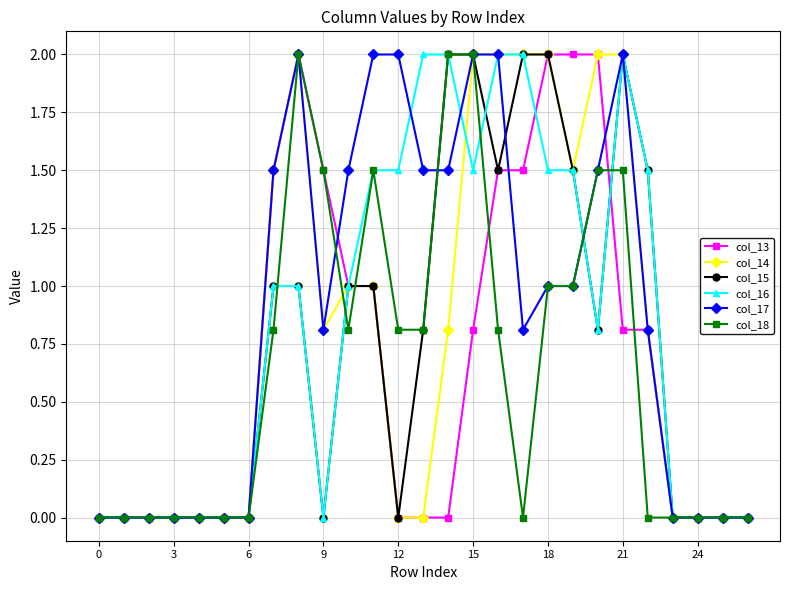

How many data points in col_16 are less than 1?

13